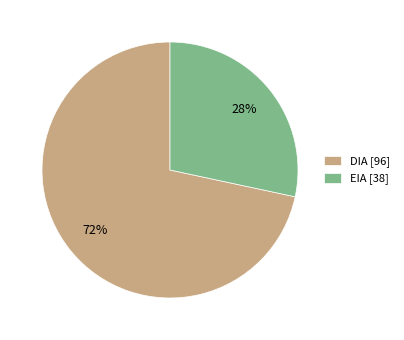

Rank the categories by value from lowest to highest.

EIA, DIA